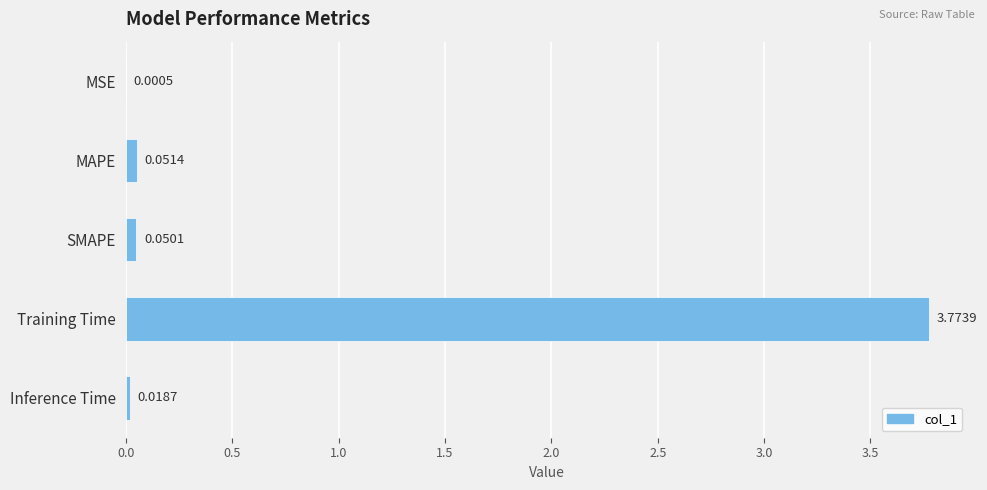

At which label is the value closest to 1?

MAPE